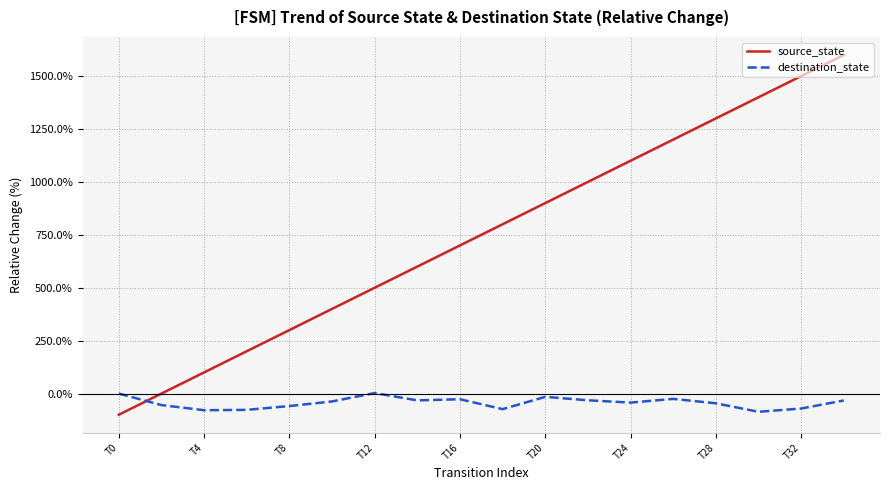

Is this an area chart (filled region under the line)?

No